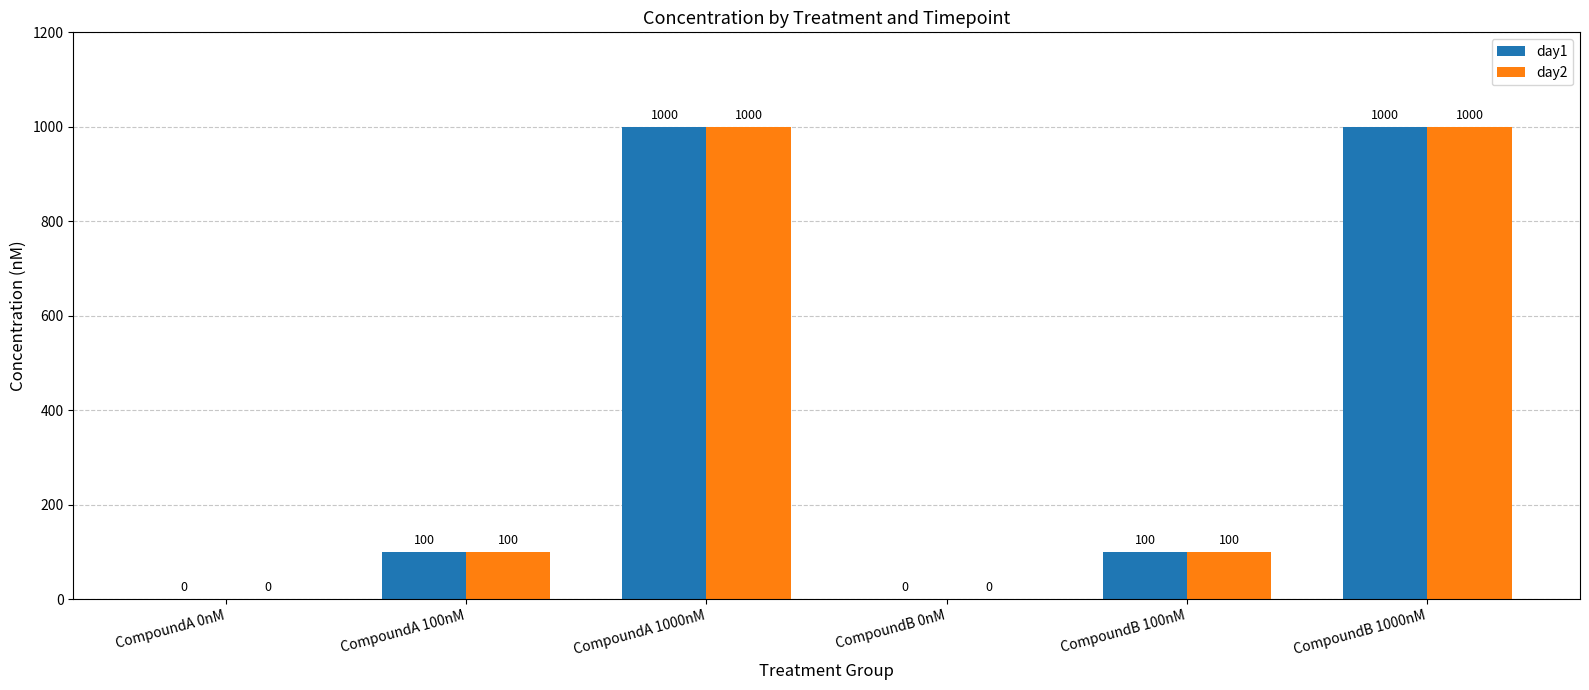

The day1 series shows 1000 at CompoundA 1000nM. True or false?

True